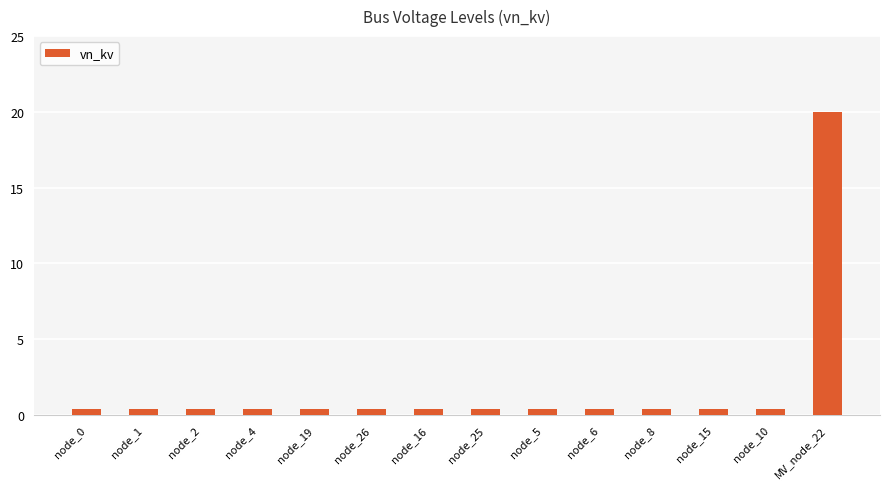

The chart shows a value of 0.4 at node_26. True or false?

True